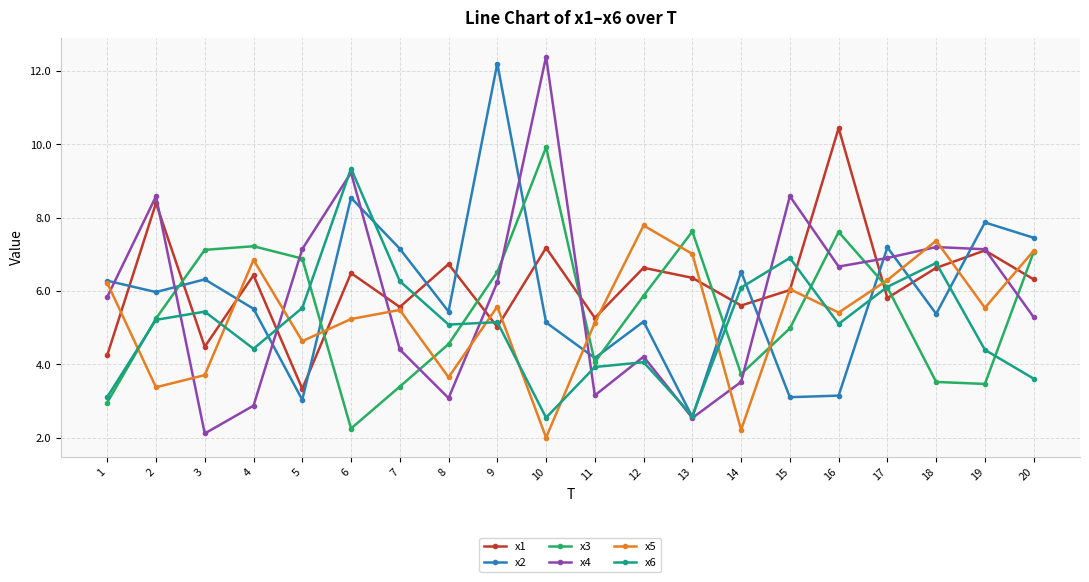

Where does the x2 series first go above 5?

1